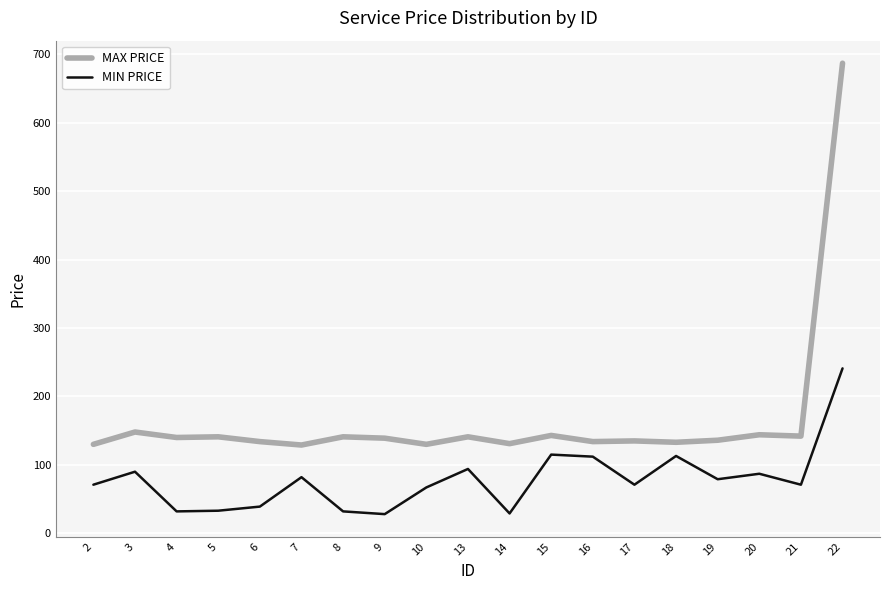

What is the difference between the maximum and minimum values in the MIN PRICE series?

213